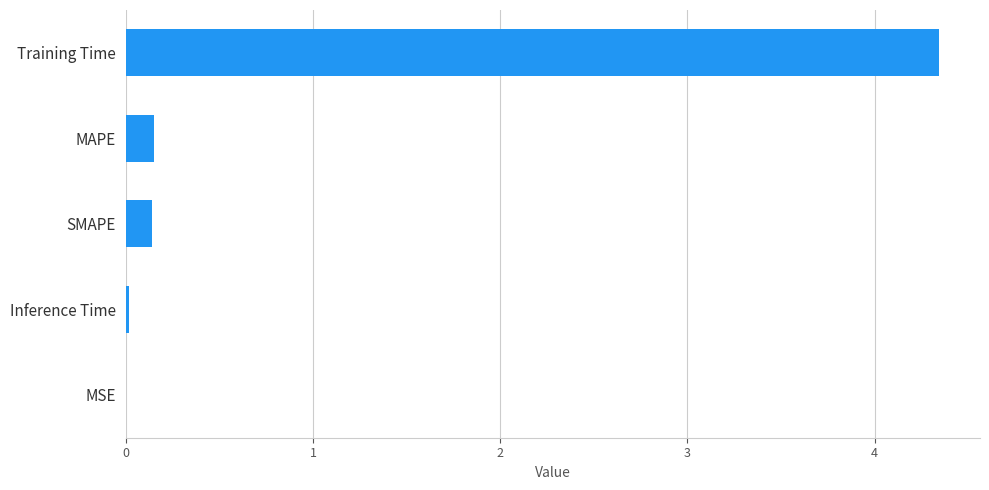

What is the approximate value at Training Time?

4.3